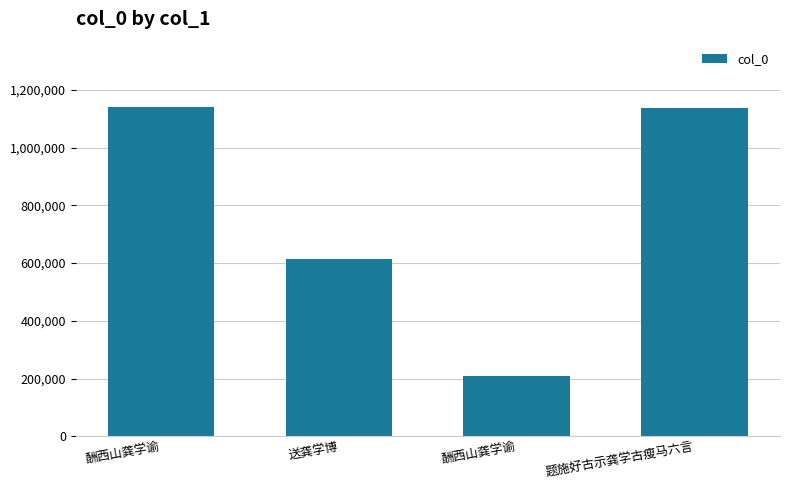

At which label is the value closest to 674375?

送龚学博